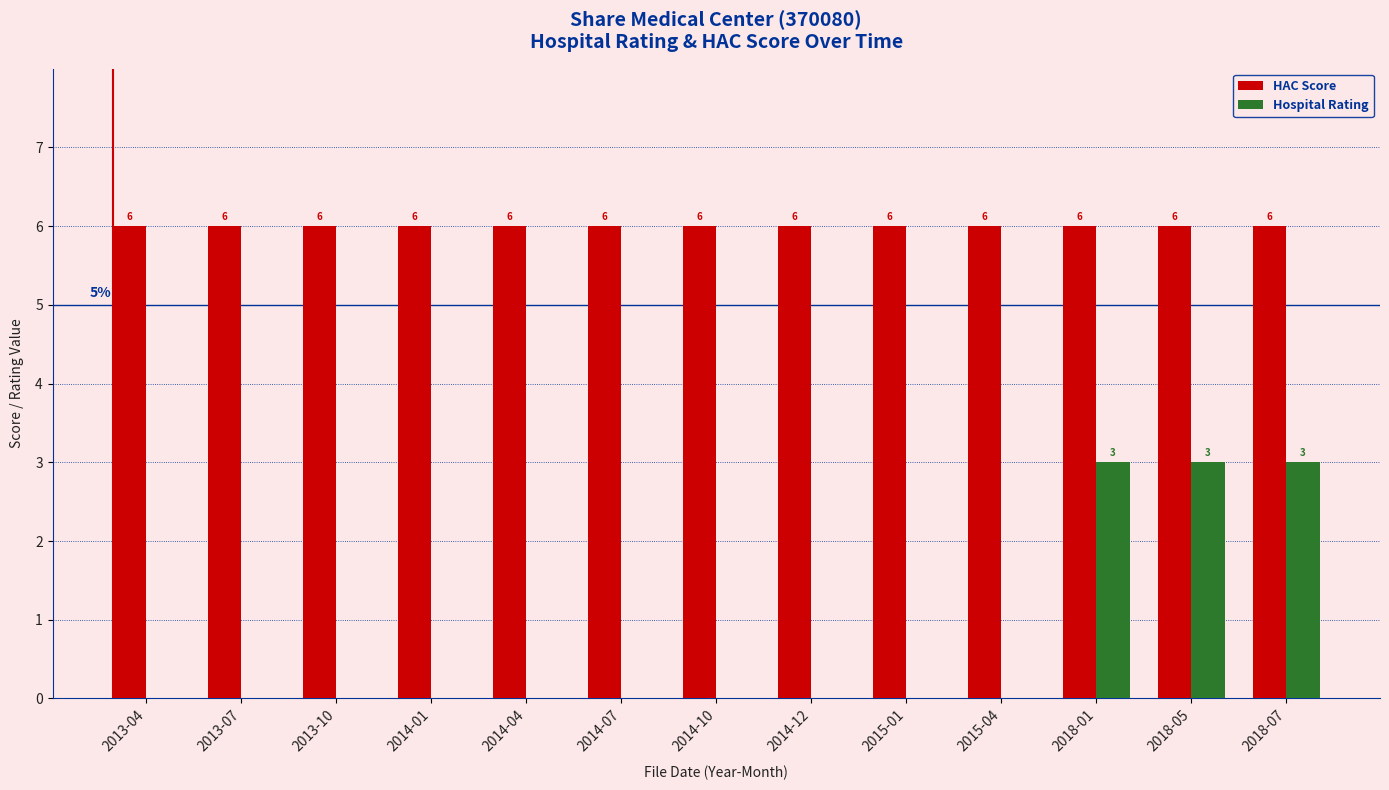

How many data points does each series have?

13